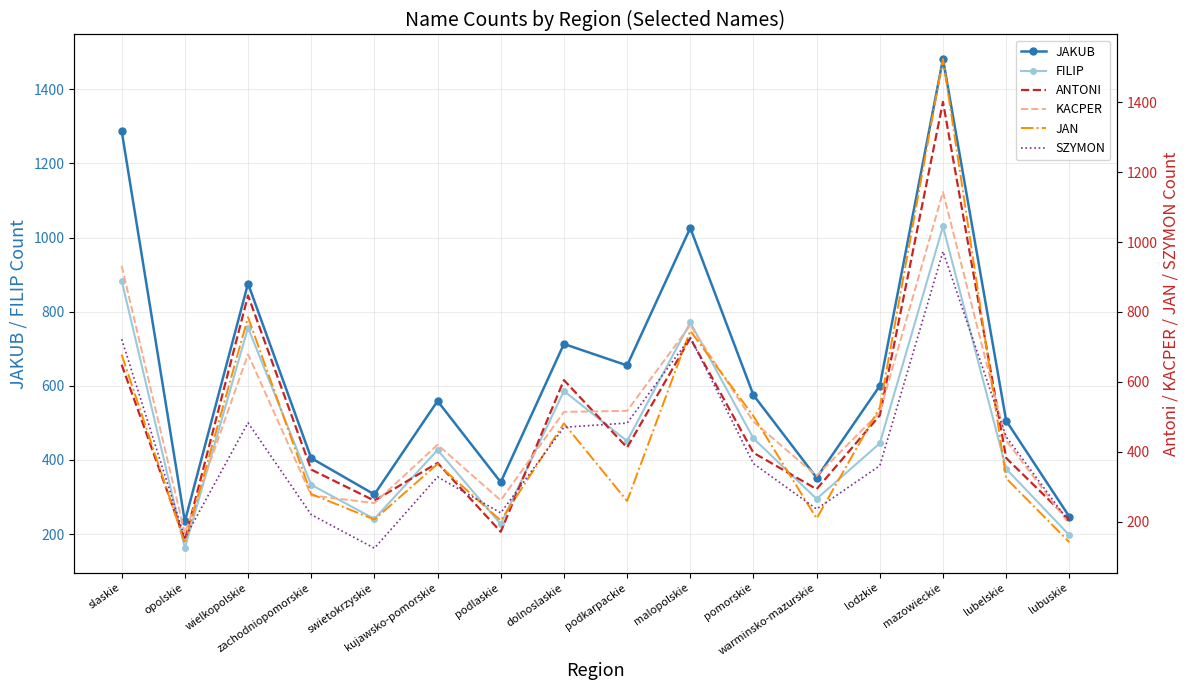

Between dolnoslaskie and lodzkie, which is larger?

dolnoslaskie